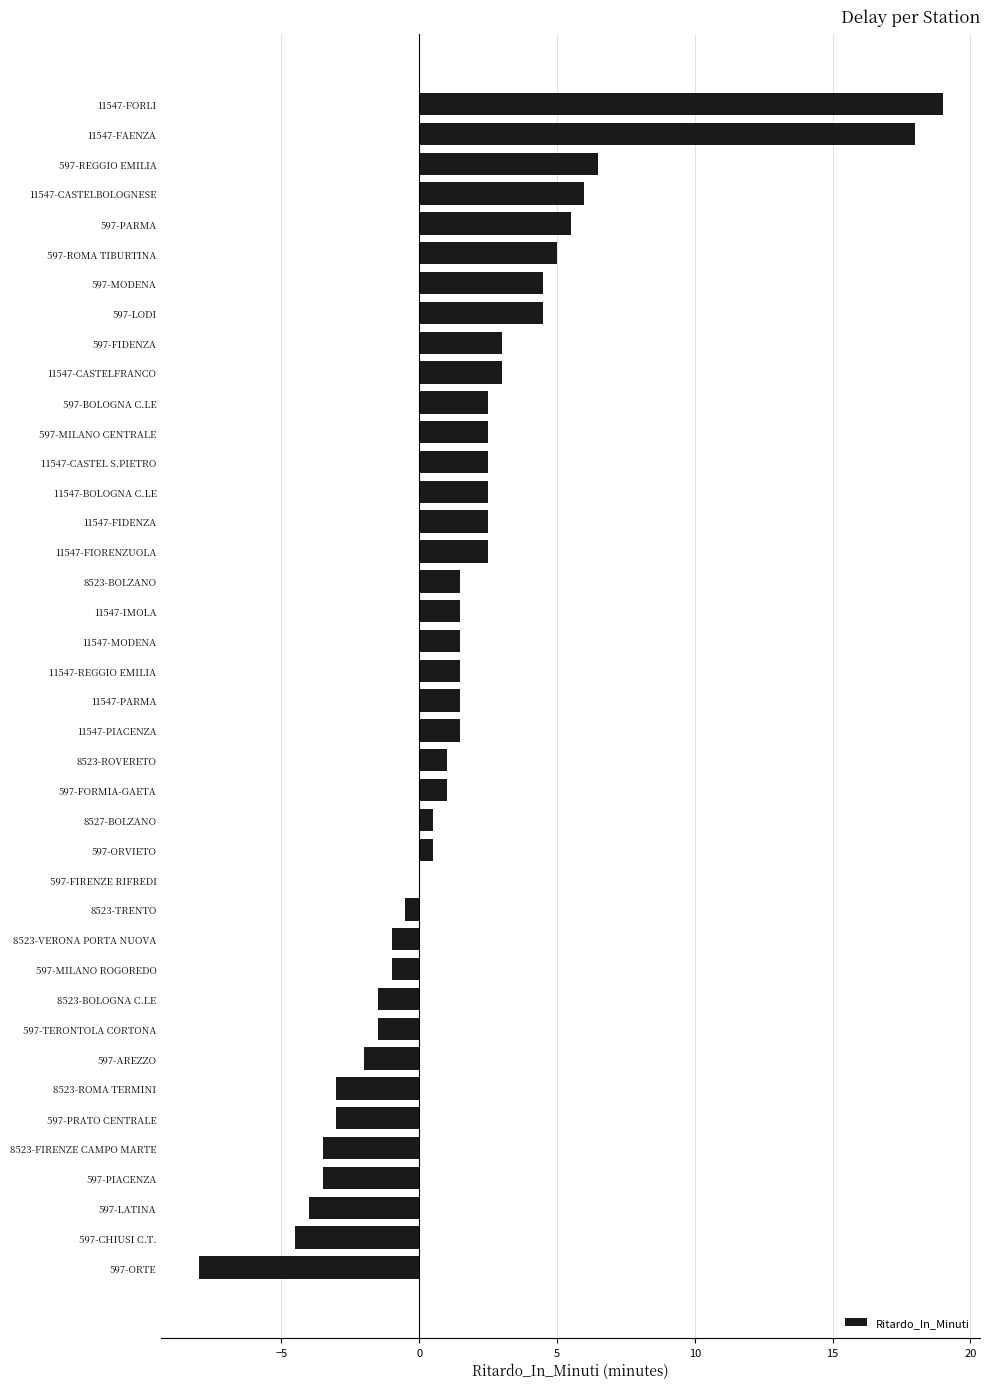

The value at 11547-CASTELFRANCO is 0.7. True or false?

False